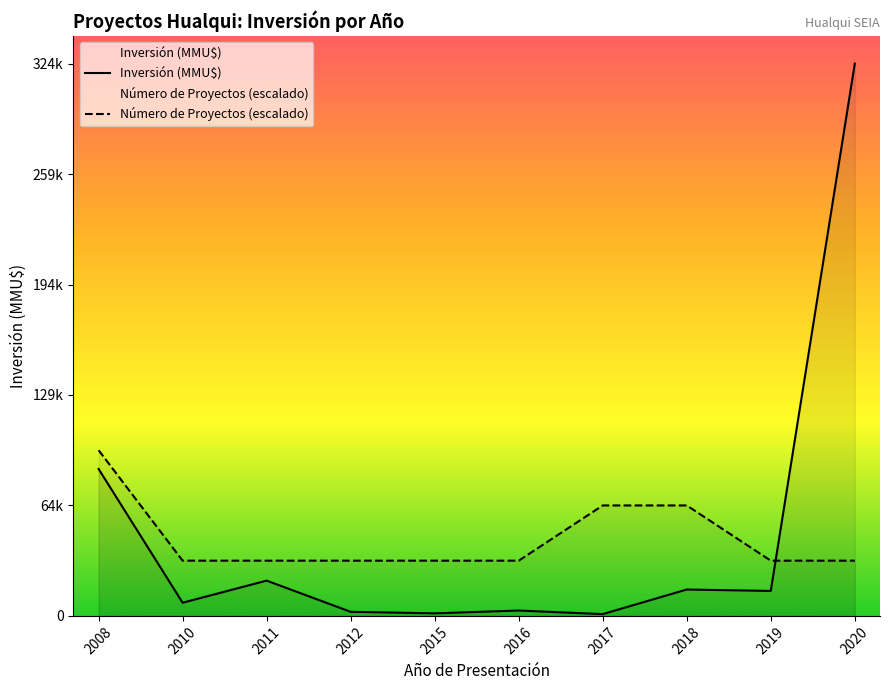

Rank the series by their average value, from highest to lowest.

Inversión (MMU$), Número de Proyectos